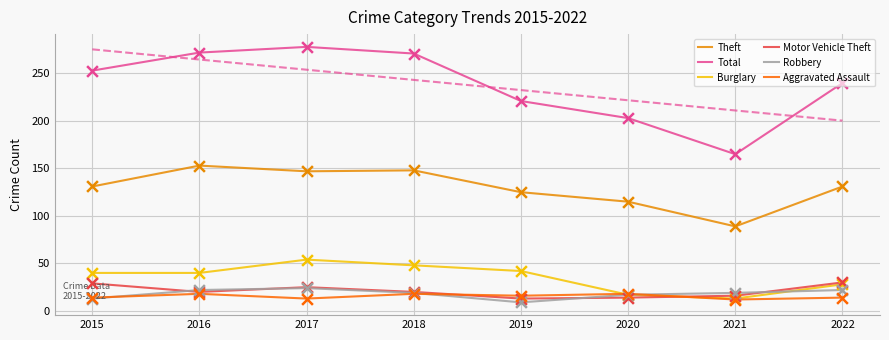

At which category is the sum across all series the highest?

2017